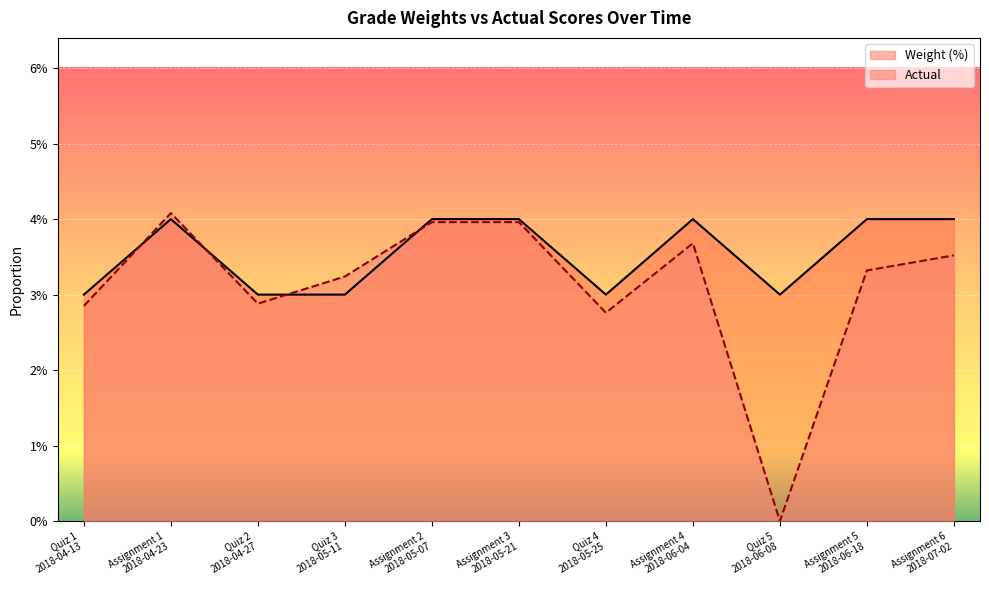

At how many categories does at least one series exceed 0?

11